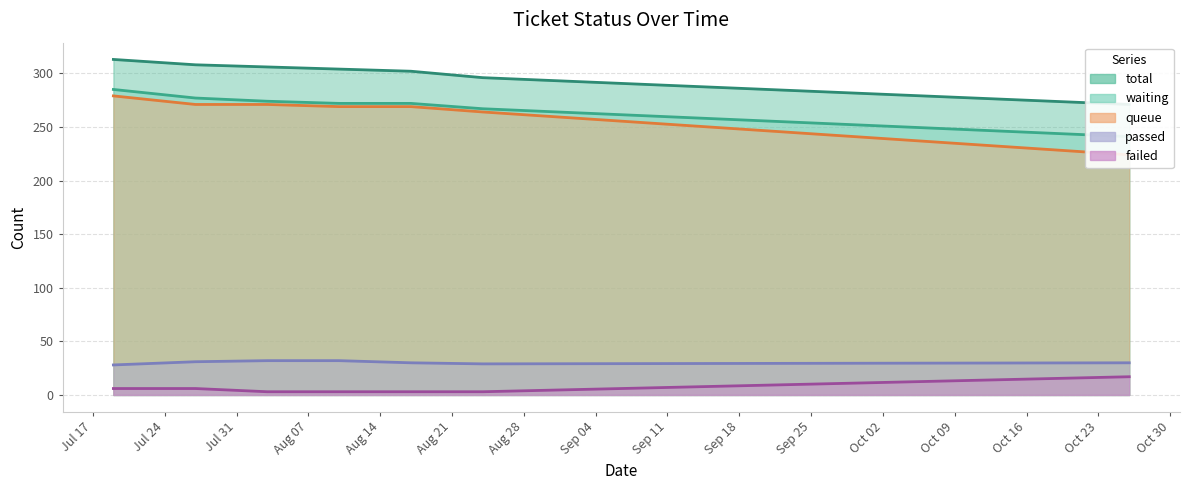

What is the difference between the maximum and minimum values in the passed series?

4